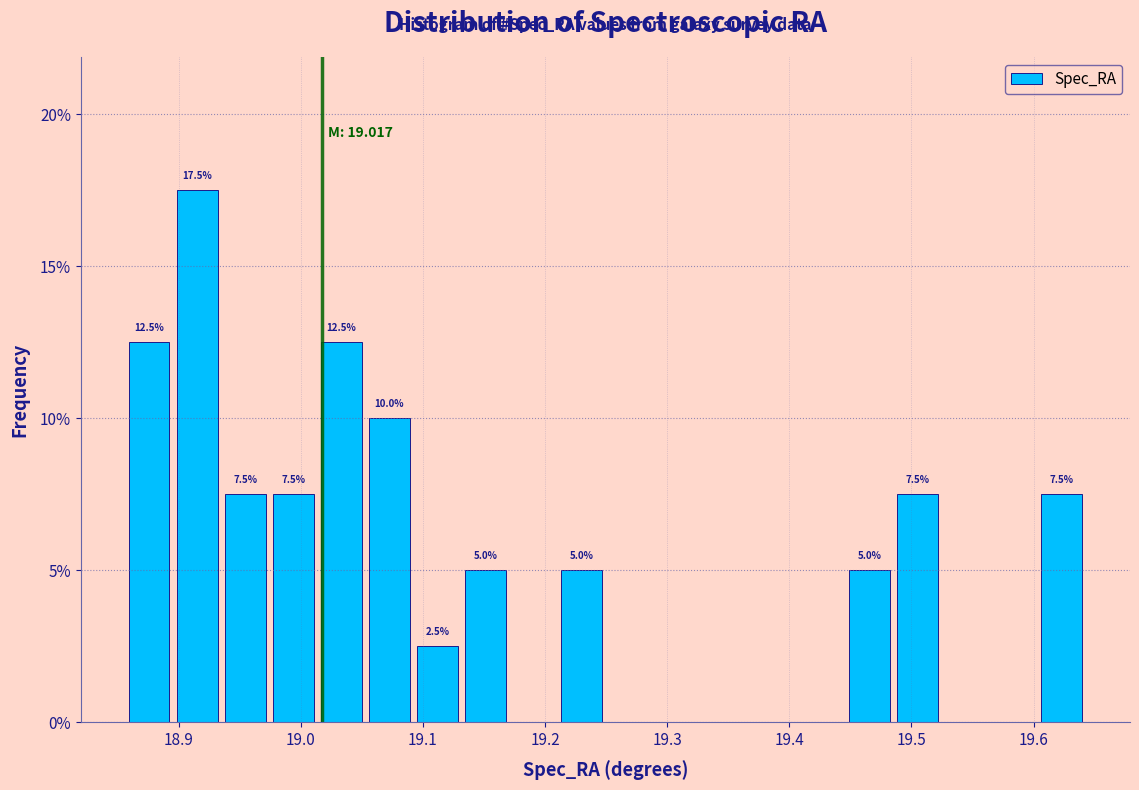

Around what value on the x-axis is the tallest bar? Give the approximate position of its centre, as read against the axis.

18.92